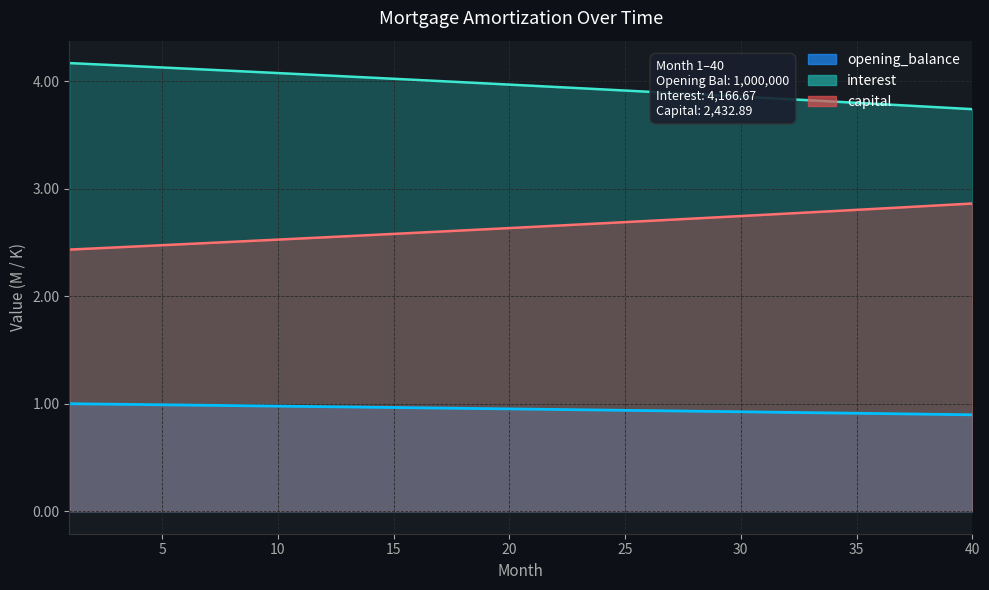

True or false: opening_balance has more than 0 interior local peaks.

False